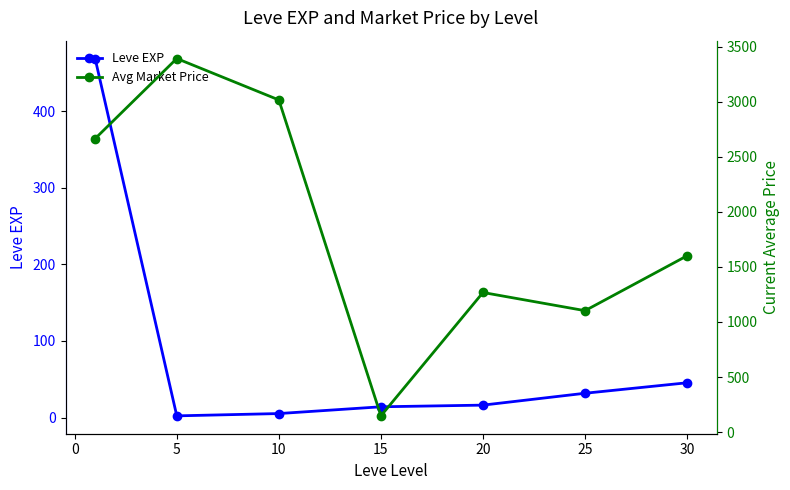

True or false: Leve EXP has a value of 52.8 at 25.

False